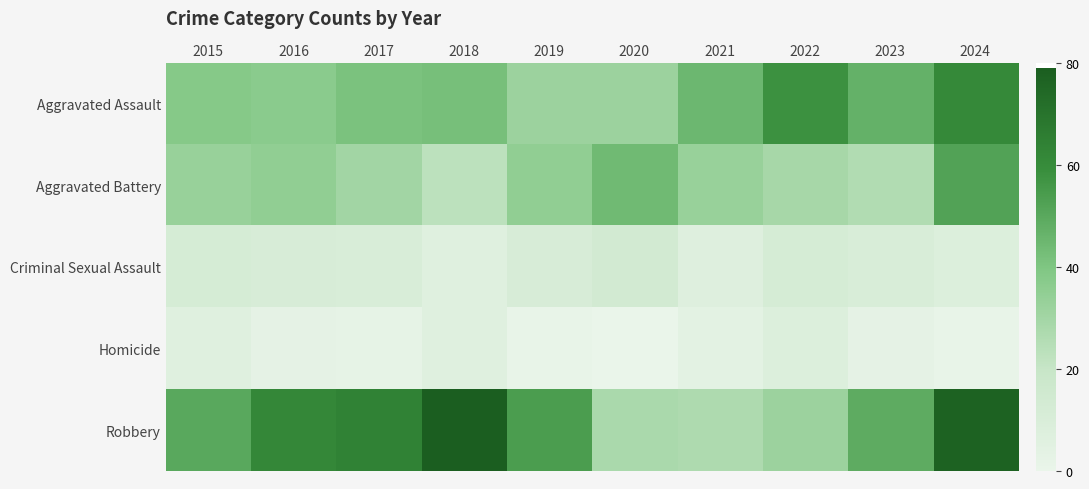

Rank the series by their maximum value, from lowest to highest.

Homicide, Criminal Sexual Assault, Aggravated Battery, Aggravated Assault, Robbery